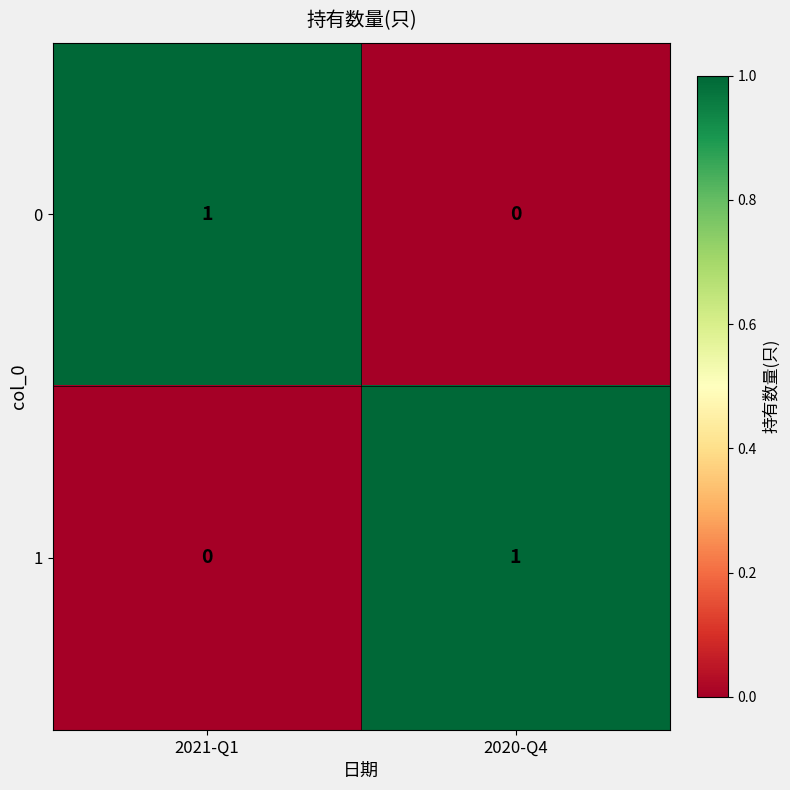

What is the difference between the highest and lowest values at 2020-Q4?

1